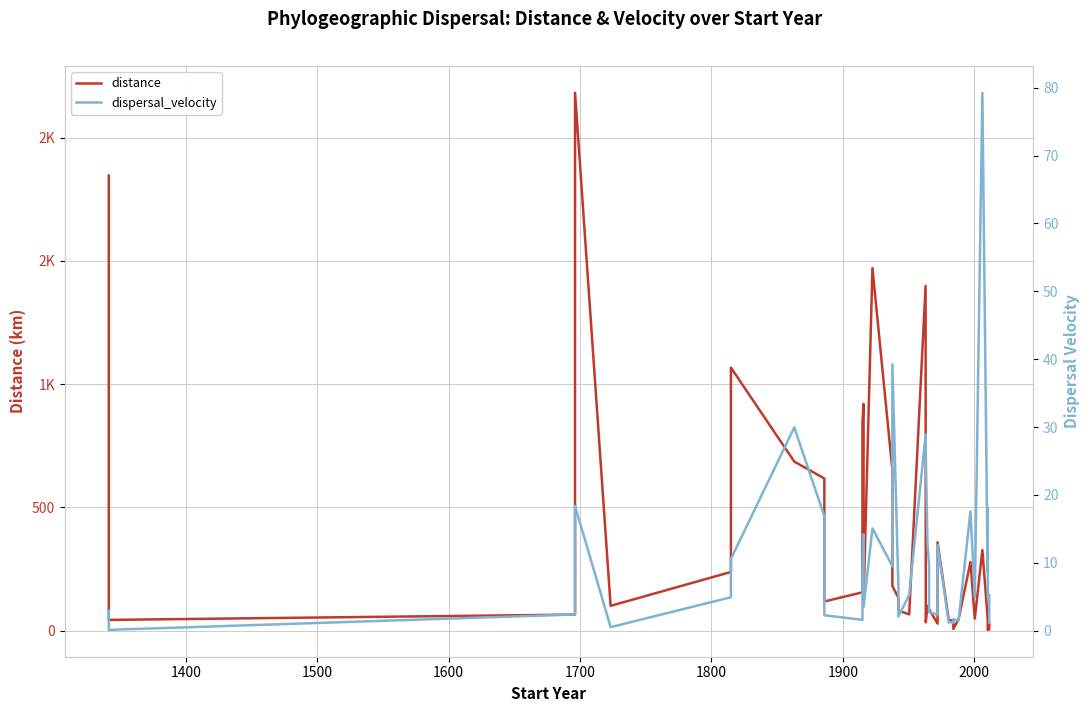

Rank the series by their average value, from highest to lowest.

distance, dispersal_velocity